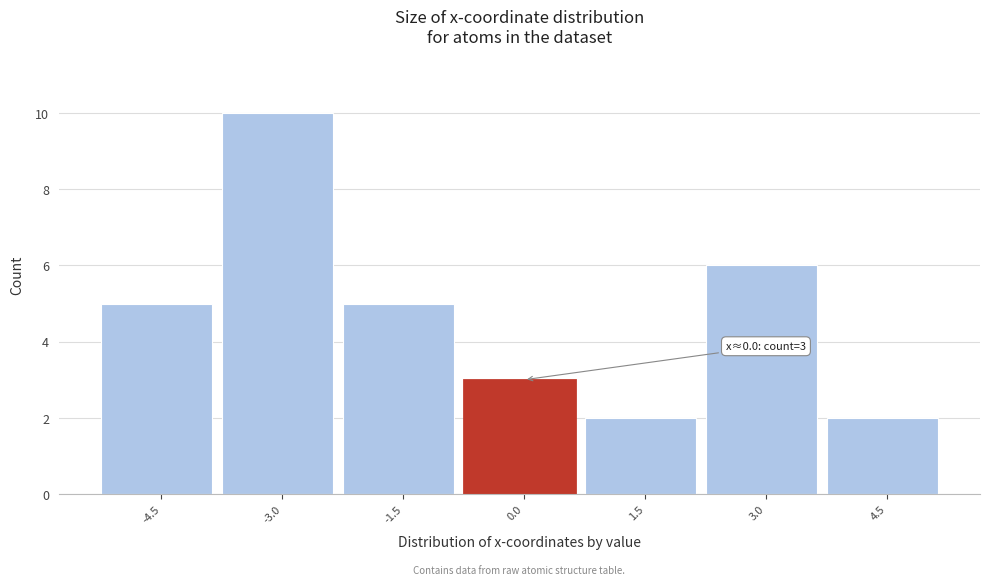

Reading left to right, extract all data points from this chart.

-4.5=5	-3.0=10	-1.5=5	0.0=3	1.5=2	3.0=6	4.5=2